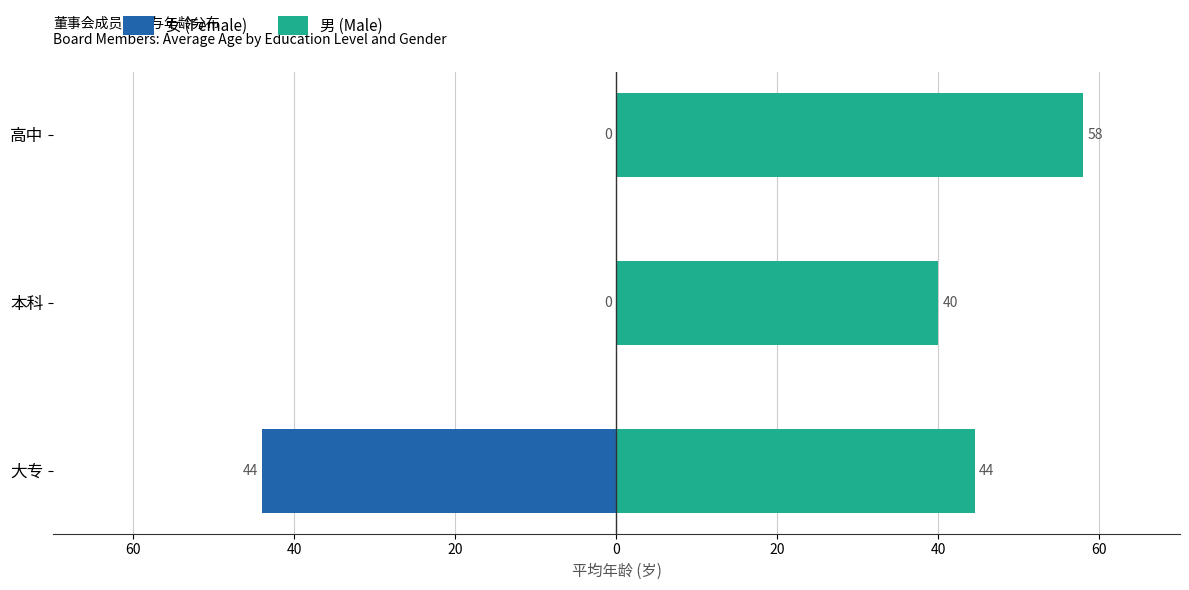

Which series has the widest spread of values?

女